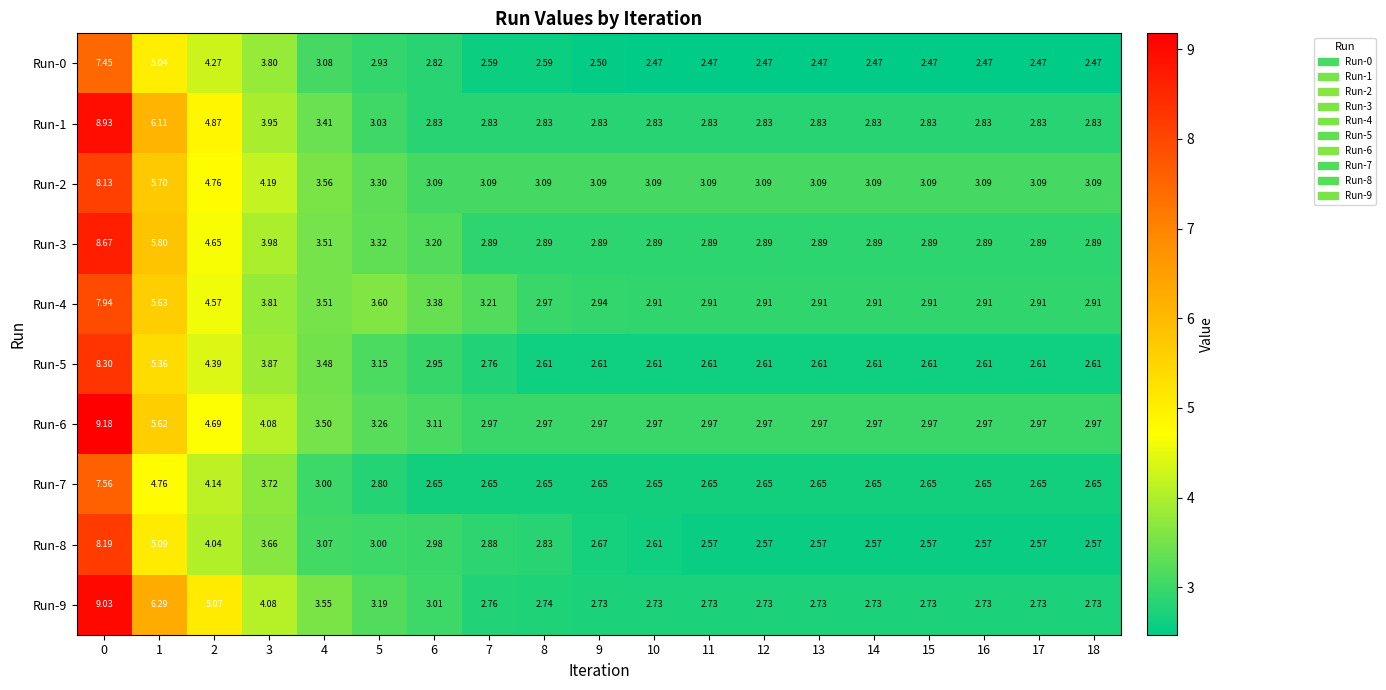

Is the value of Run-1 at 5 greater than the value of Run-9 at 2?

No